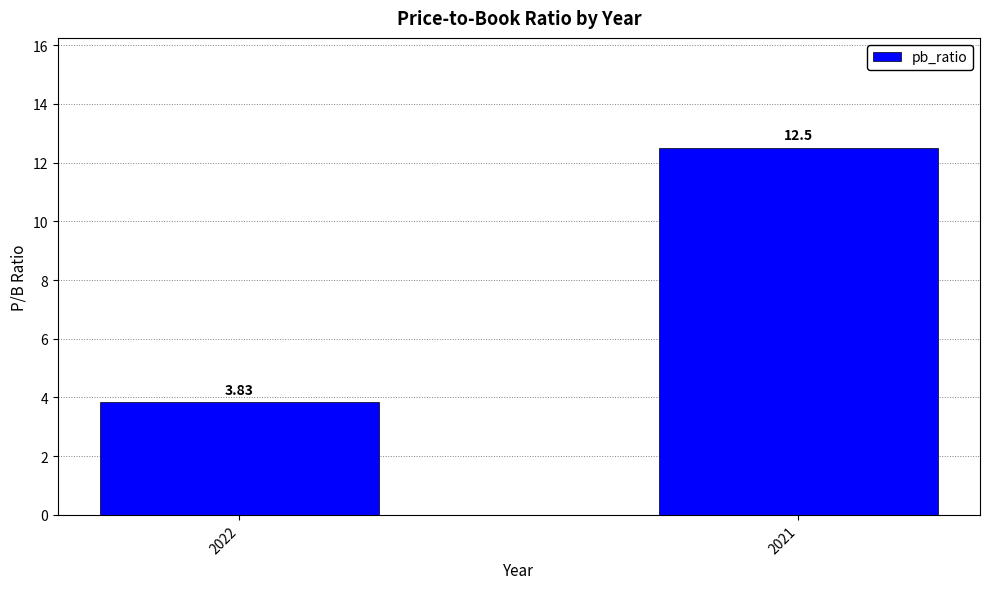

What is the change in value from 2022 to 2021?

+8.7